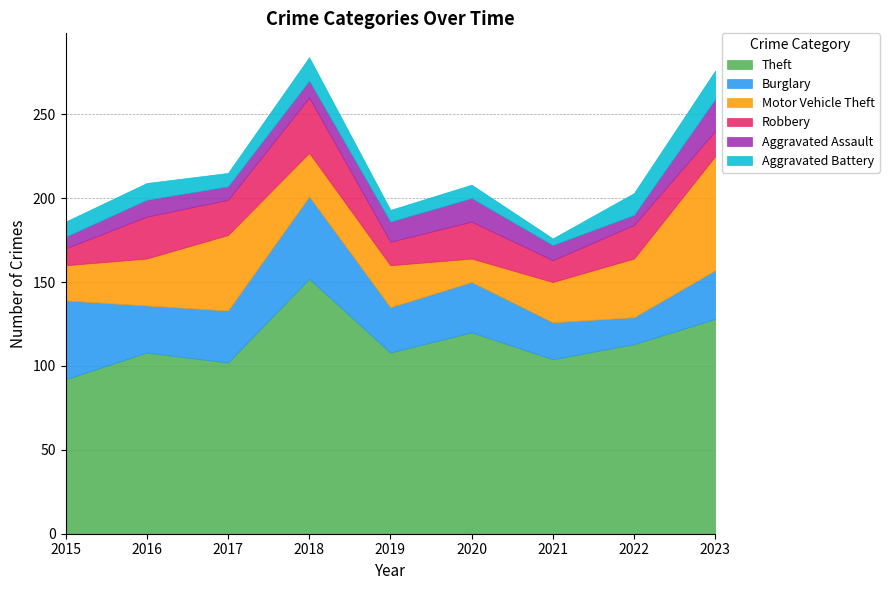

The Motor Vehicle Theft series shows 12 at 2015. True or false?

False